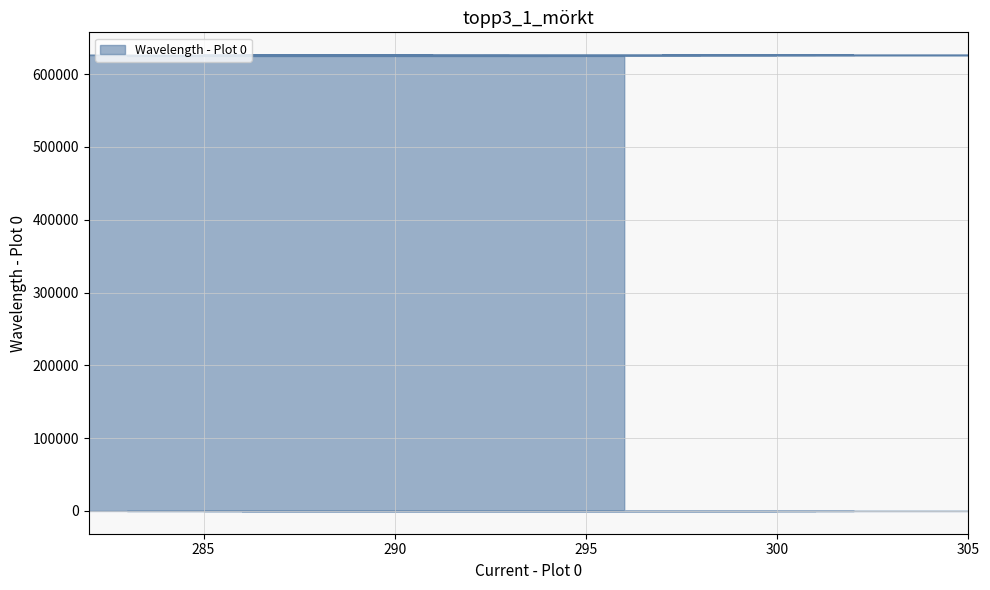

At which label is the value closest to 625582?

287